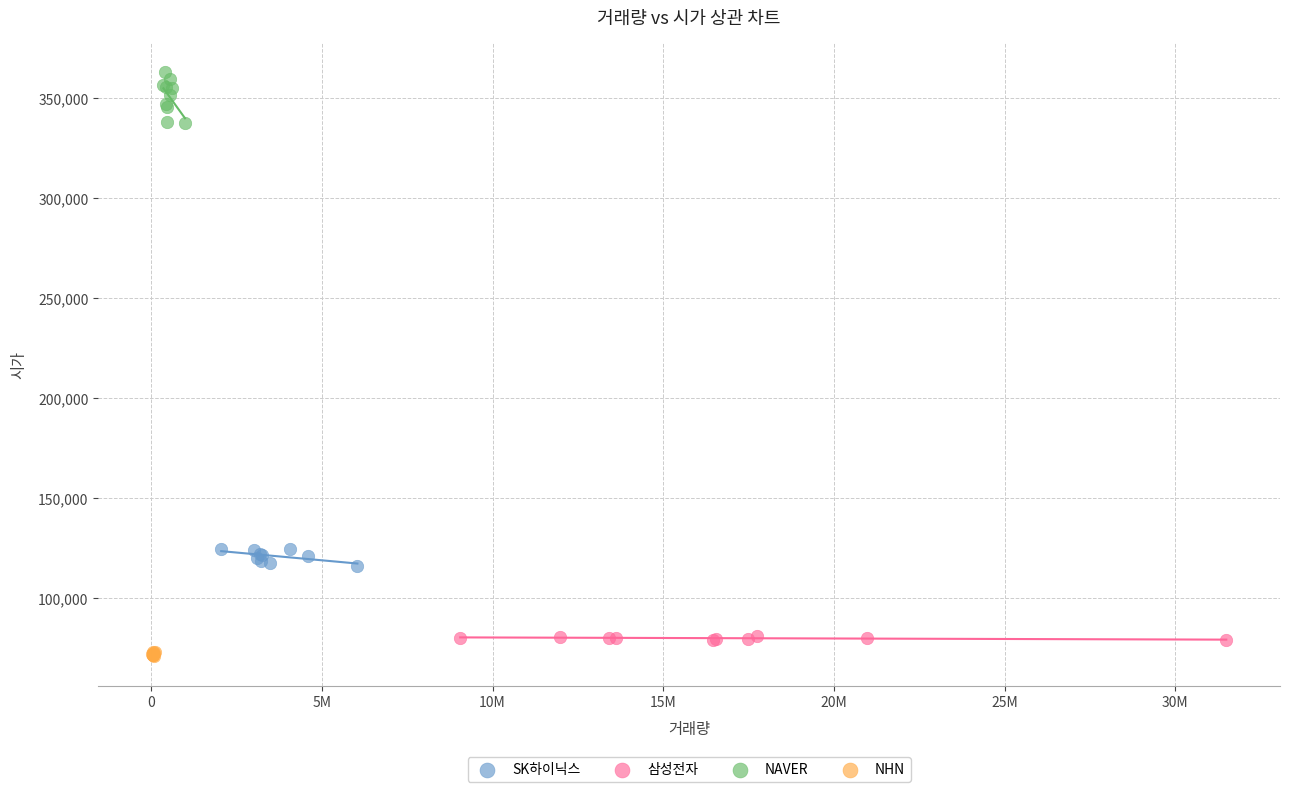

Which series reaches the maximum Y coordinate?

NAVER